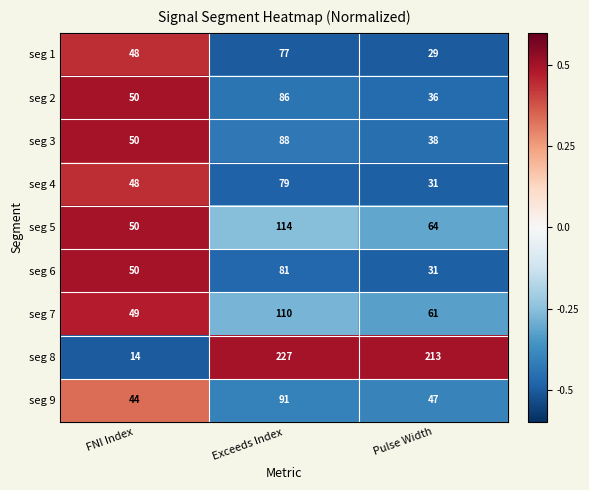

The seg 6 series shows 81 at Exceeds Index. True or false?

True